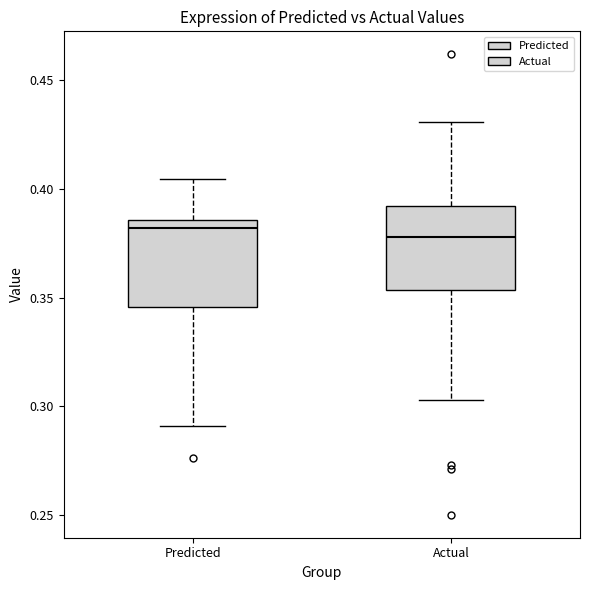

Where does the median line of the box for Predicted sit on the y-axis? The values are not printed on the chart, so give them approximately, as read against the axis.

0.380